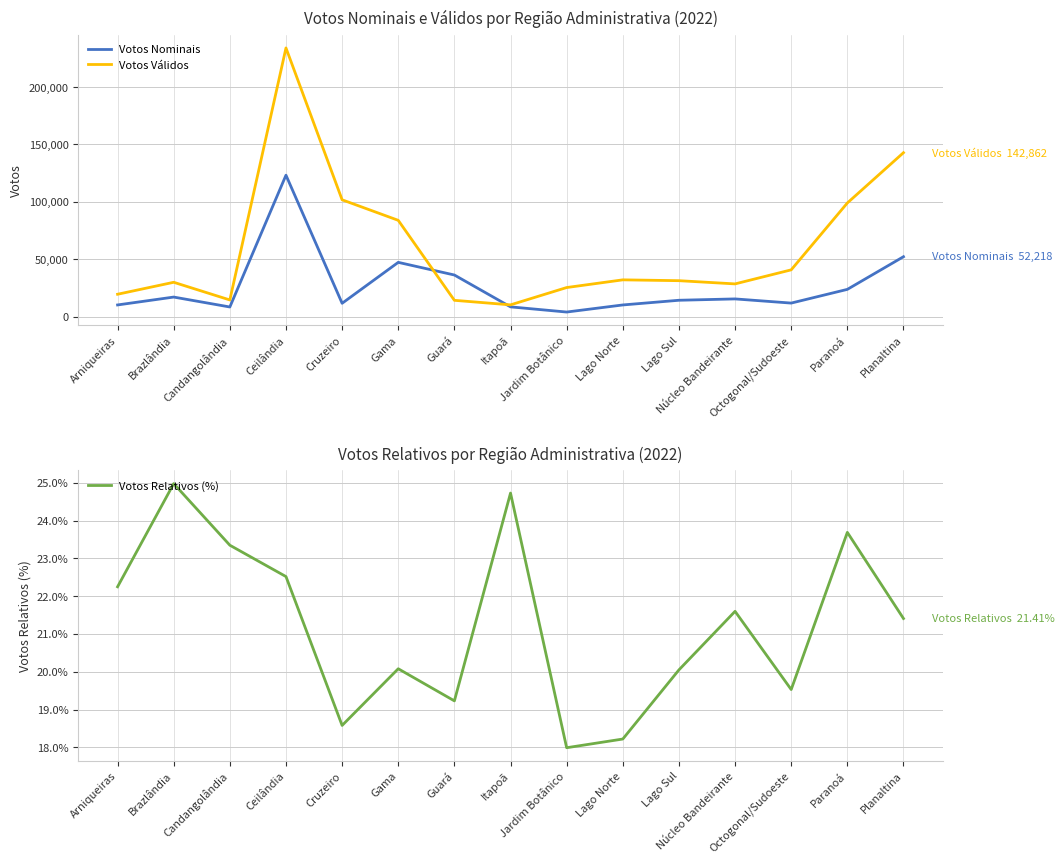

Rank the series at Lago Norte from lowest to highest value.

Votos Relativos (%), Votos Nominais, Votos Válidos